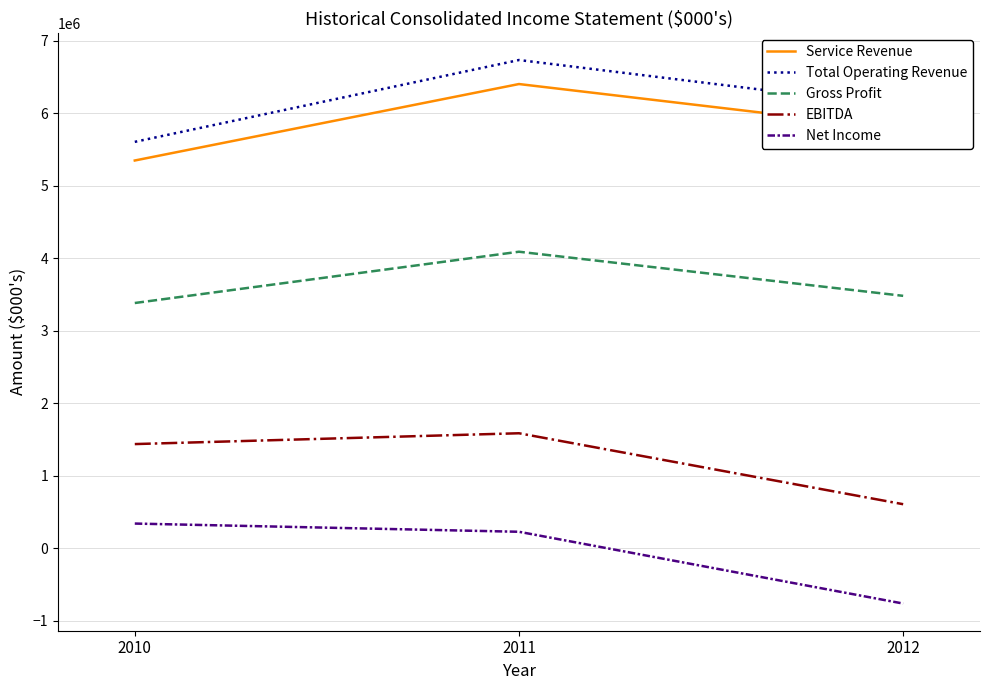

The value of Gross Profit at 2010 is 5325005. True or false?

False